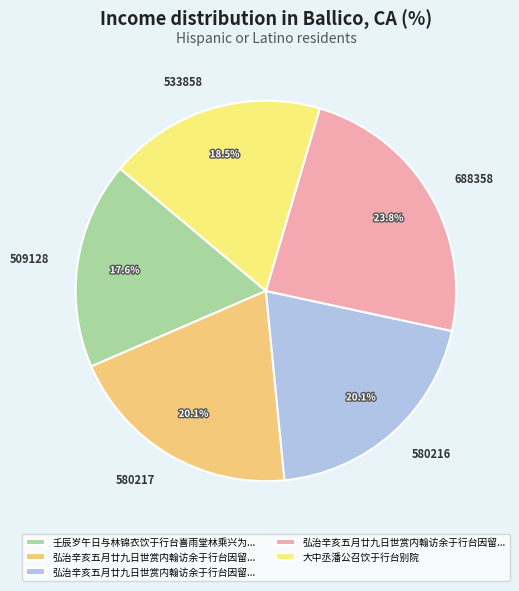

How many slices are in this pie chart?

5